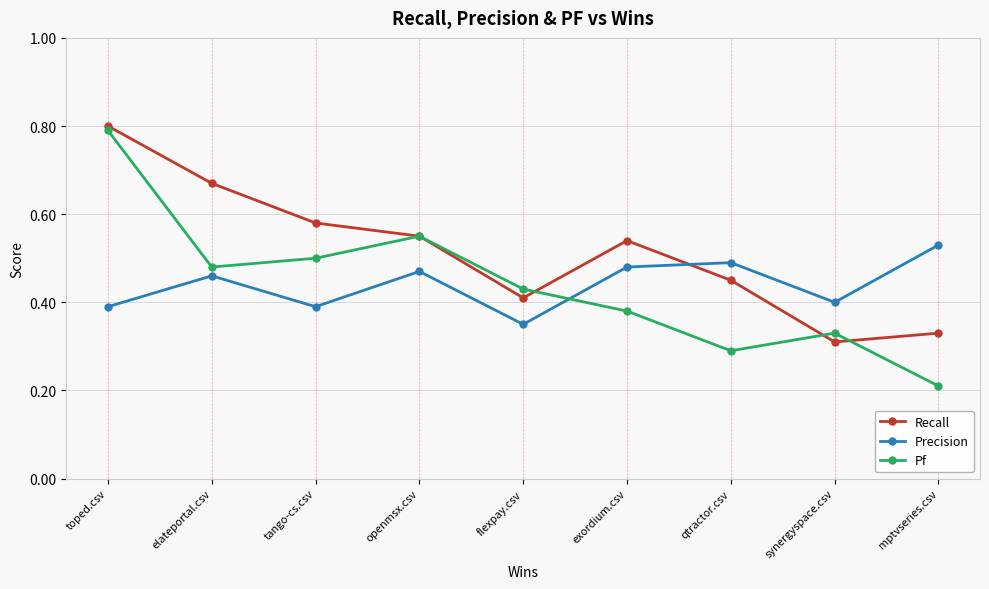

How many times do Recall and Precision cross each other?

1